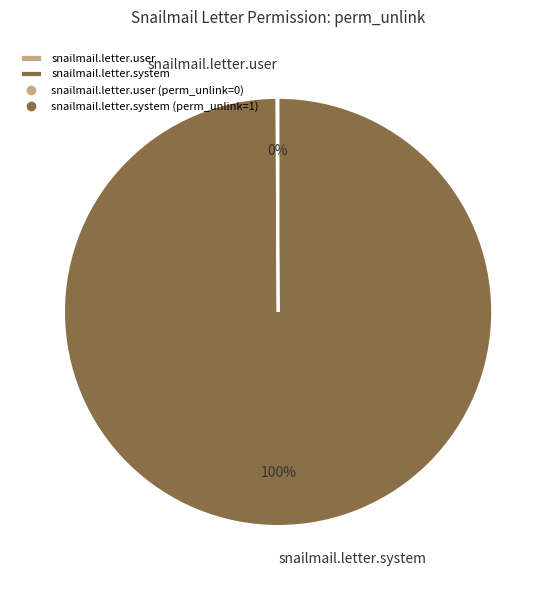

To the nearest percent, what is the average slice percentage?

50%